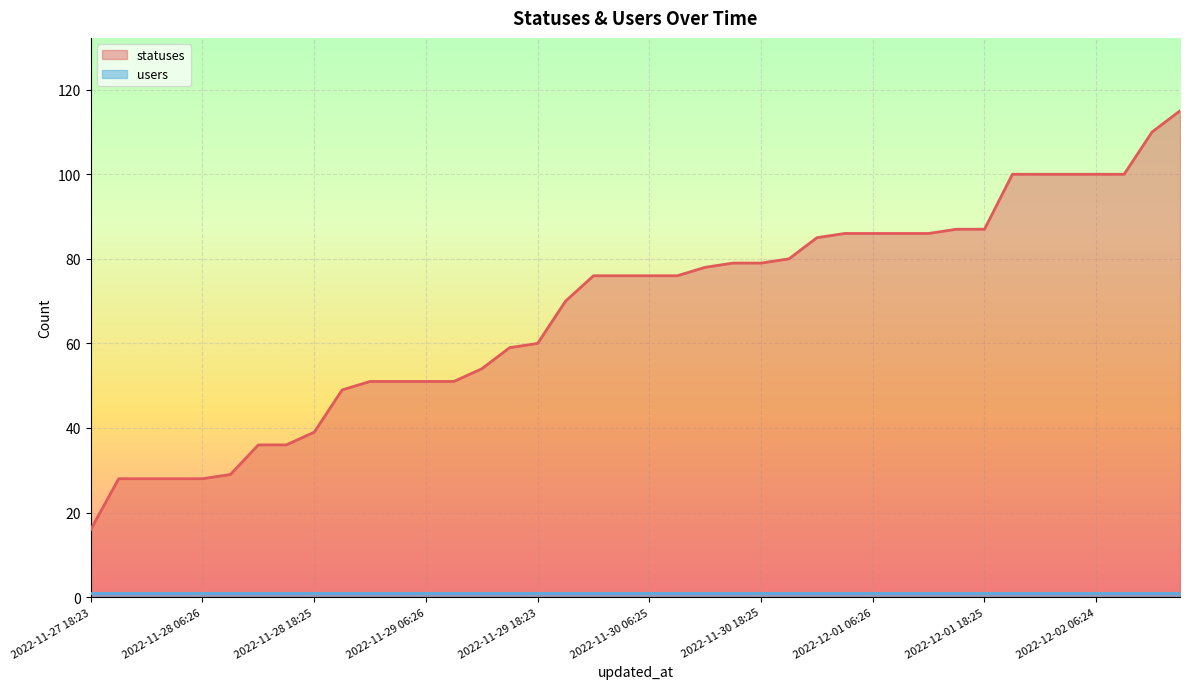

What is the change in value from 2022-11-28 18:25 to 2022-12-02 03:24?

+61